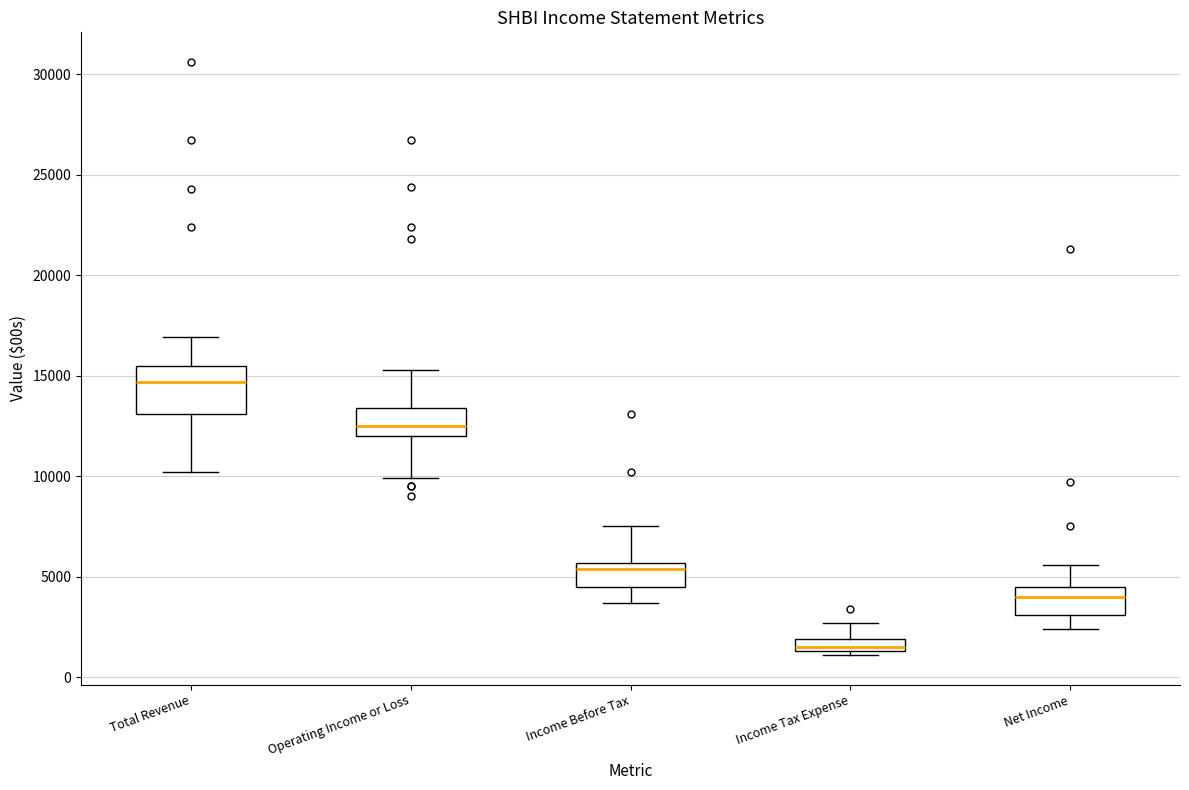

Which box's median line is the lowest?

Income Tax Expense